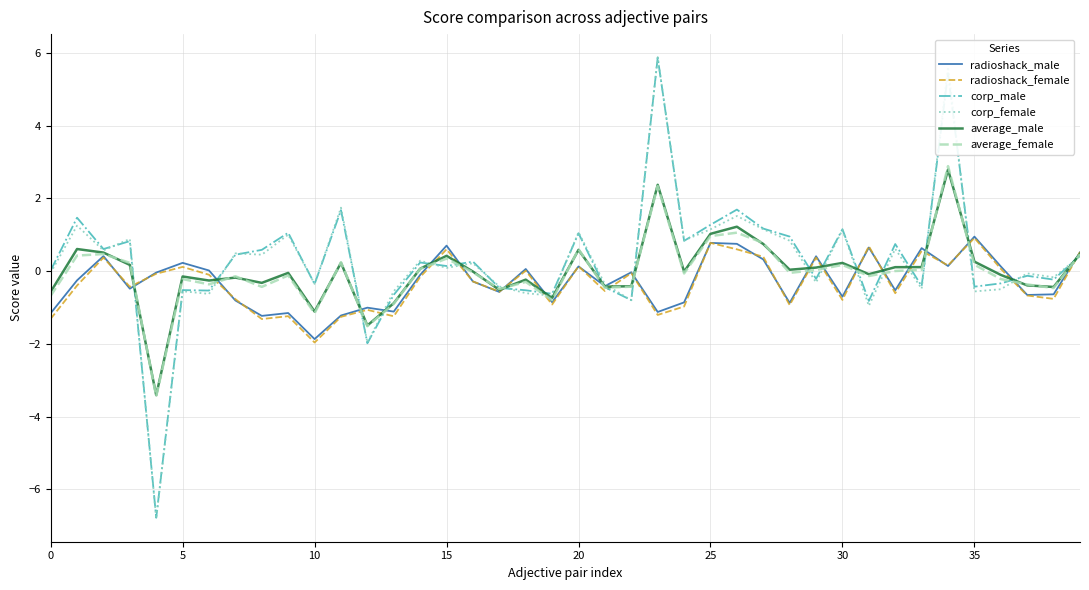

How many series are shown in this chart?

6